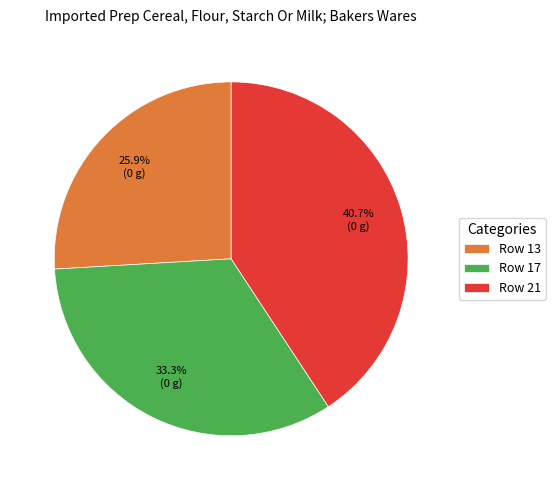

How many slices are in this pie chart?

3